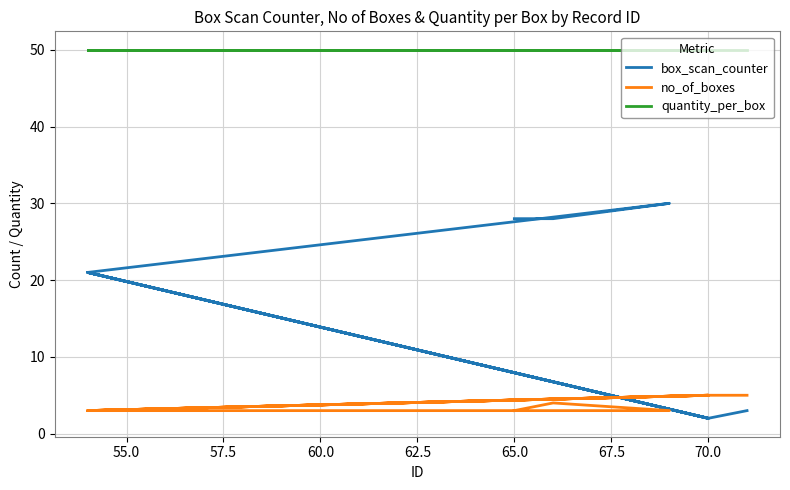

True or false: no_of_boxes and quantity_per_box intersect in this chart.

False